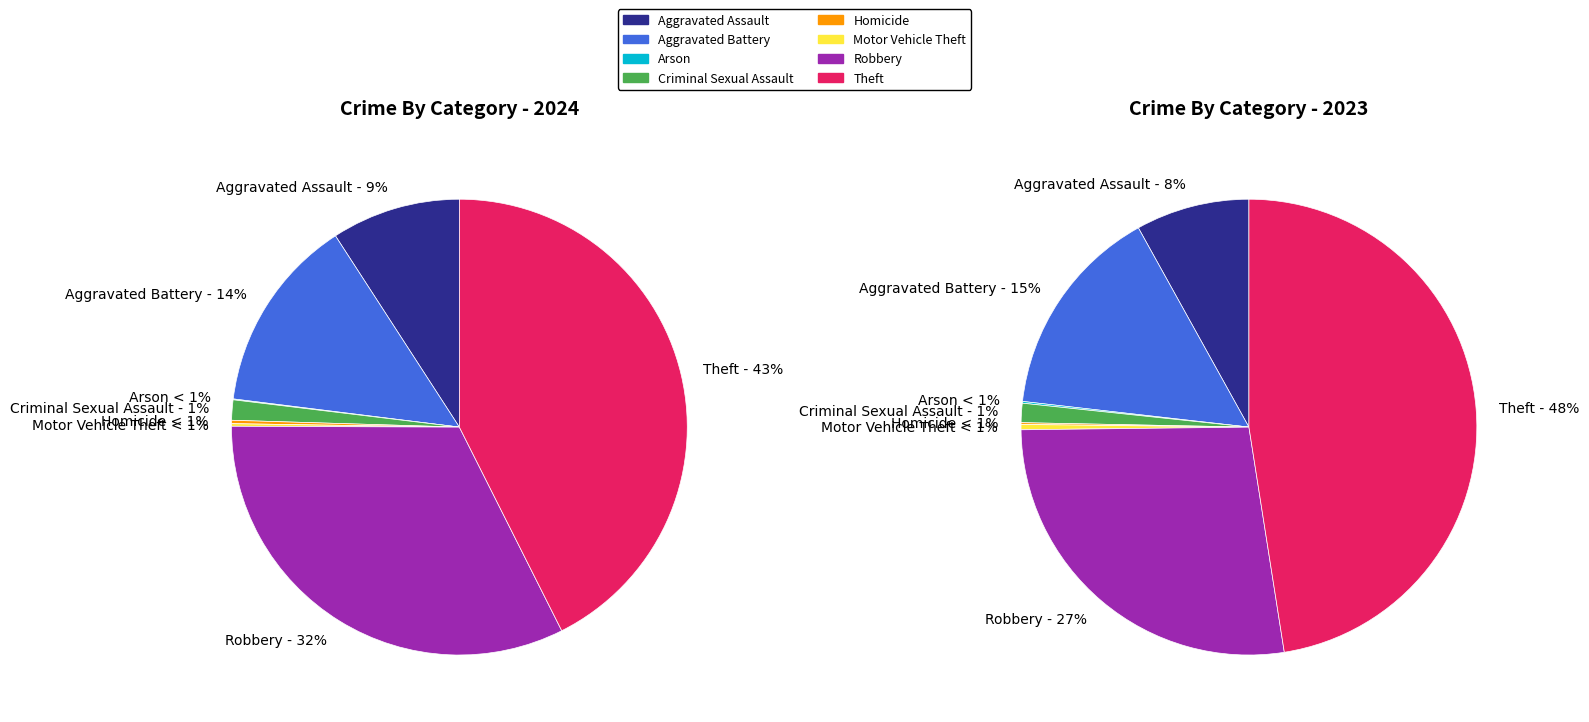

How many segments does this pie chart have?

8